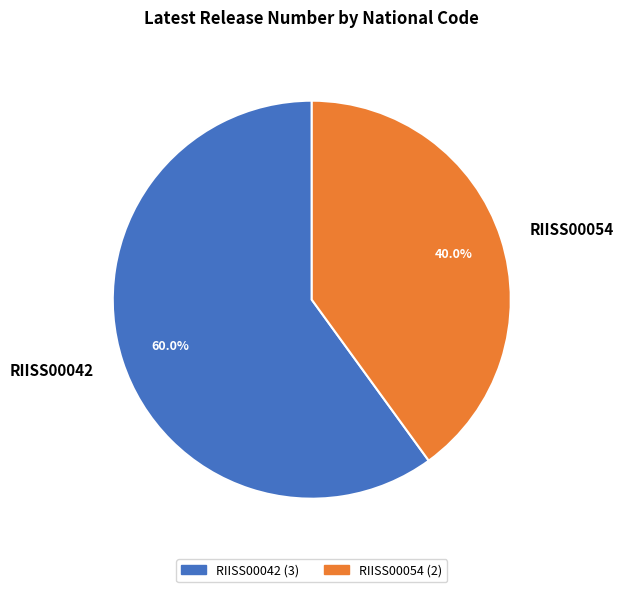

The RIISS00054 slice represents 30% of the pie. True or false?

False